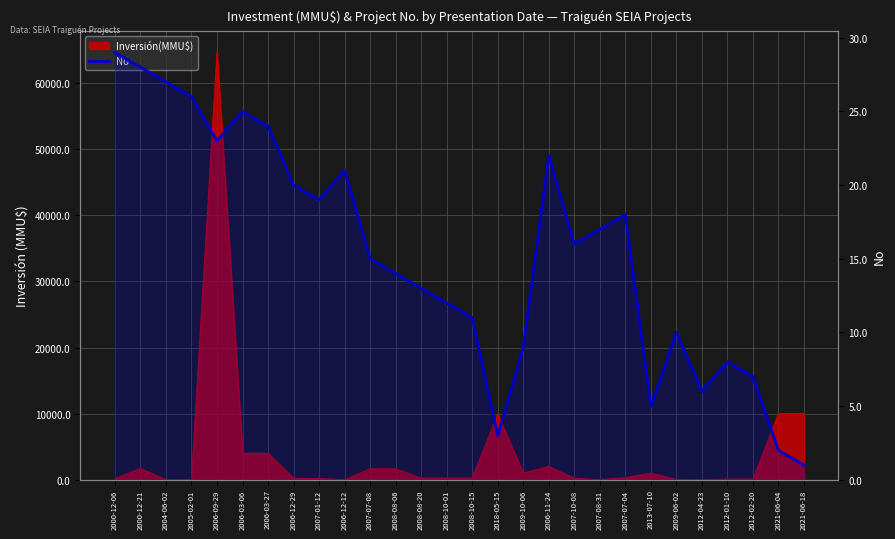

How many categories are shown in the chart?

28